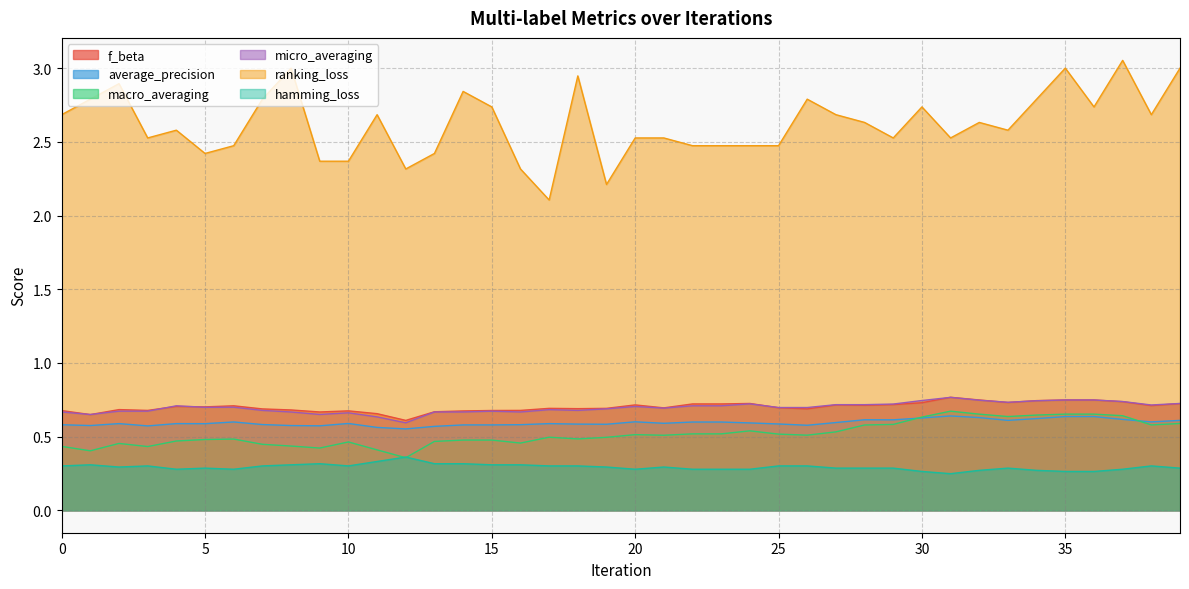

At which category does micro_averaging reach its first local valley?

1